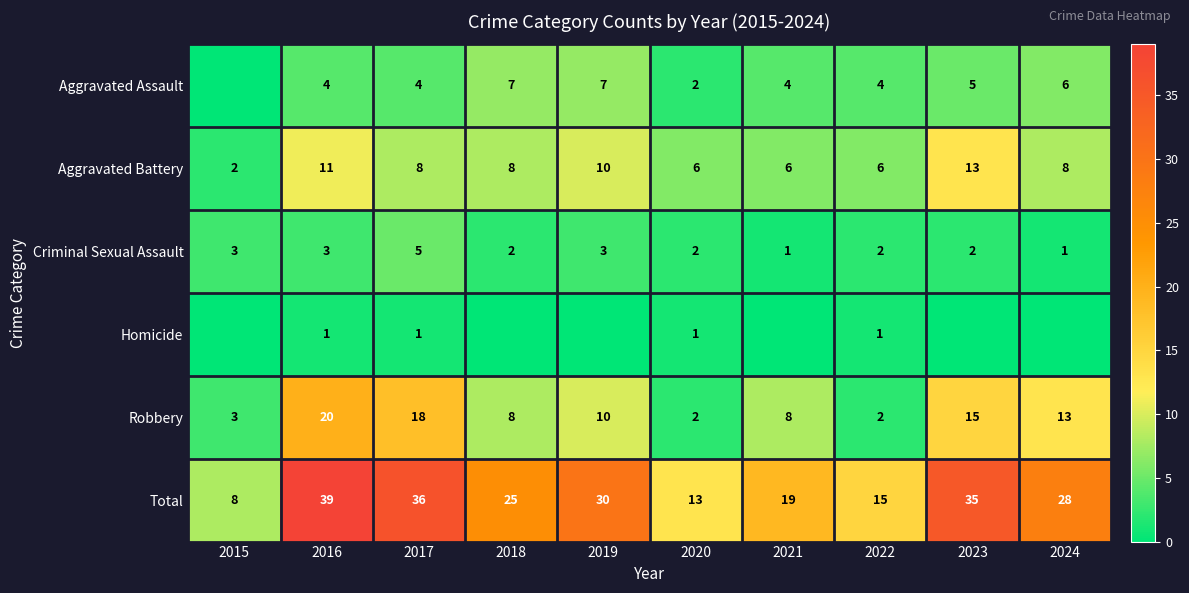

At how many categories does at least one series exceed 17?

7